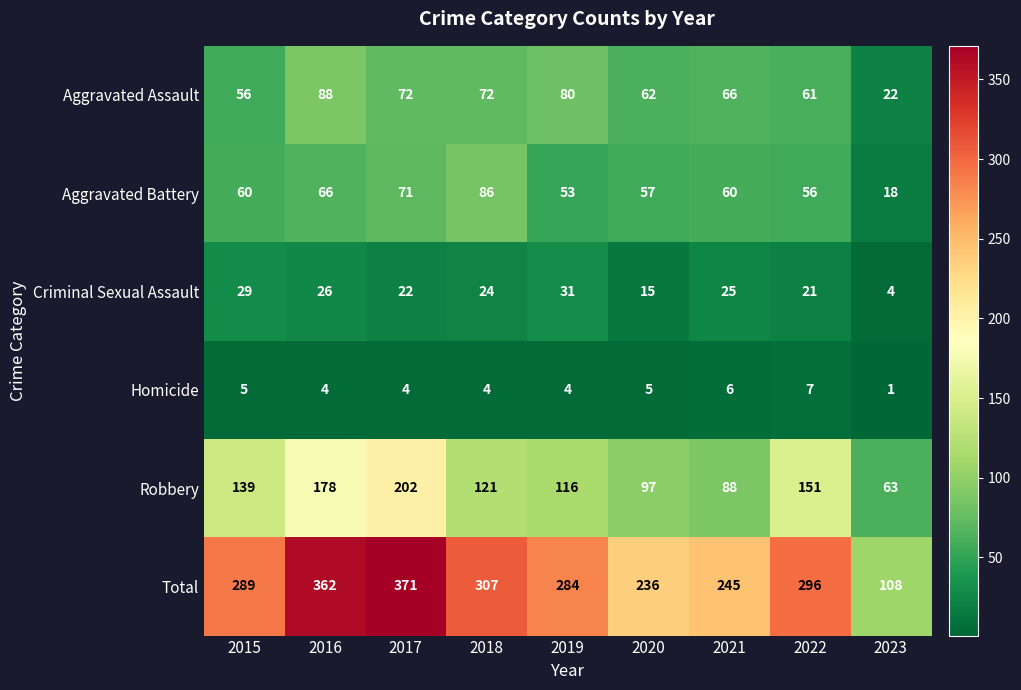

Is it true that Robbery equals 153 at 2021?

False